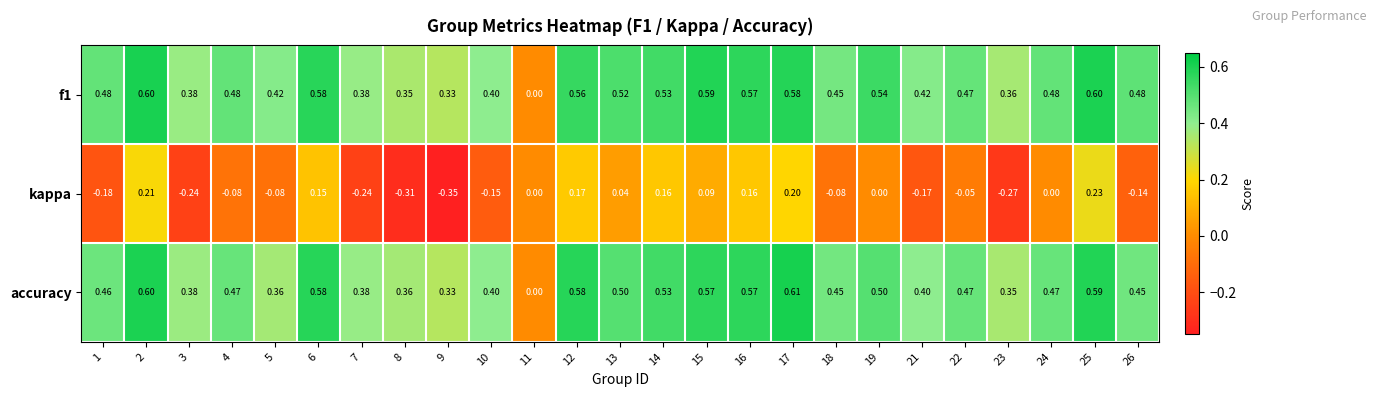

Which series has the widest spread of values?

accuracy